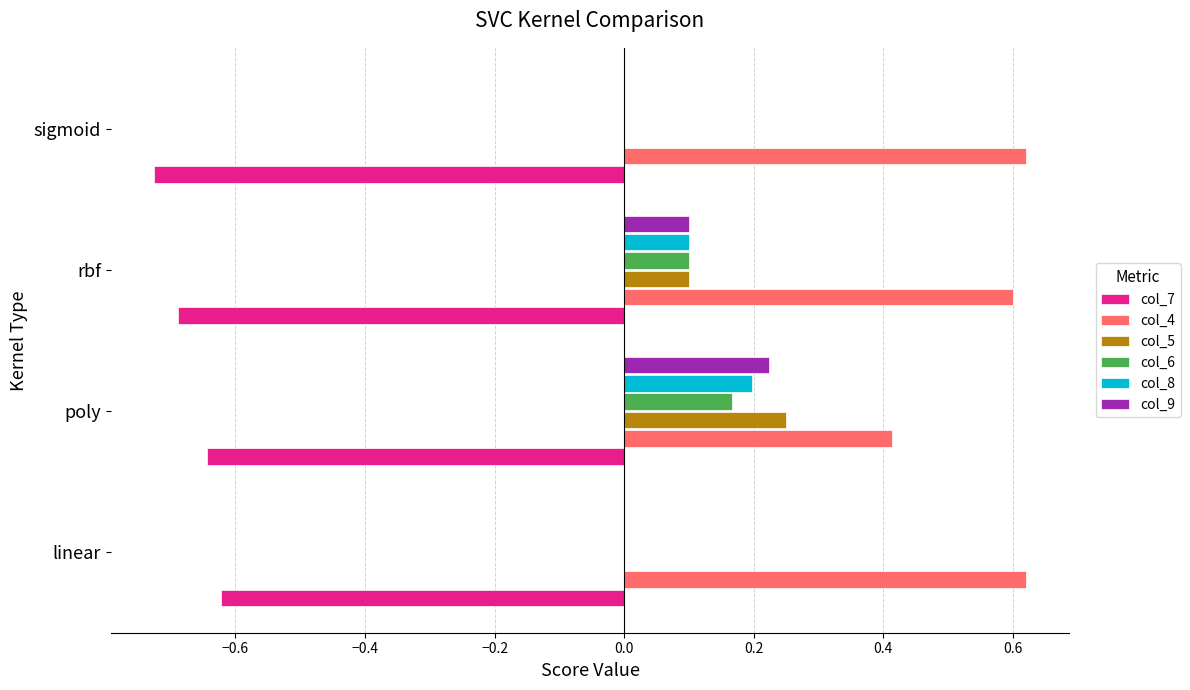

What is the total value across all series at rbf?

0.3